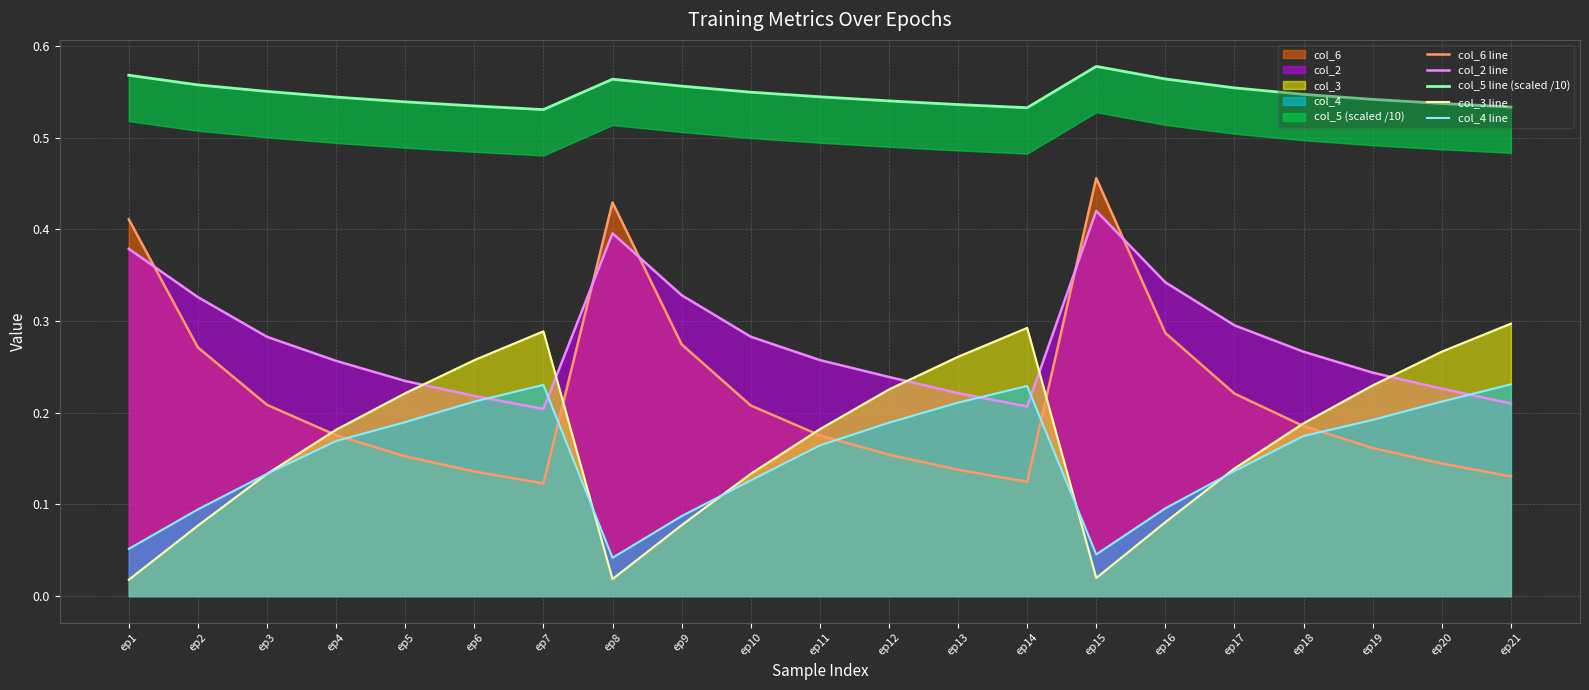

Reading left to right, list all the values displayed in this chart.

col_6 line: 0.4	0.3	0.2	0.2	0.2	0.1	0.1	0.4	0.3	0.2	0.2	0.2	0.1	0.1	0.5	0.3	0.2	0.2	0.2	0.1	0.1
col_2 line: 0.4	0.3	0.3	0.3	0.2	0.2	0.2	0.4	0.3	0.3	0.3	0.2	0.2	0.2	0.4	0.3	0.3	0.3	0.2	0.2	0.2
col_5 line (scaled /10): 0.6	0.6	0.6	0.5	0.5	0.5	0.5	0.6	0.6	0.5	0.5	0.5	0.5	0.5	0.6	0.6	0.6	0.5	0.5	0.5	0.5
col_3 line: 0.0	0.1	0.1	0.2	0.2	0.3	0.3	0.0	0.1	0.1	0.2	0.2	0.3	0.3	0.0	0.1	0.1	0.2	0.2	0.3	0.3
col_4 line: 0.1	0.1	0.1	0.2	0.2	0.2	0.2	0.0	0.1	0.1	0.2	0.2	0.2	0.2	0.0	0.1	0.1	0.2	0.2	0.2	0.2